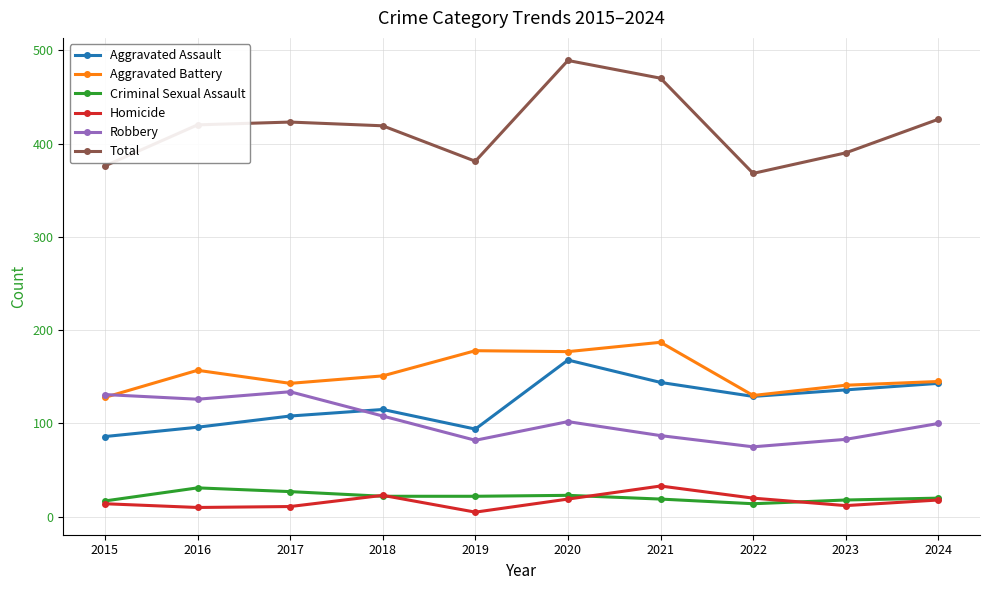

What is the highest value of the Total series?

489